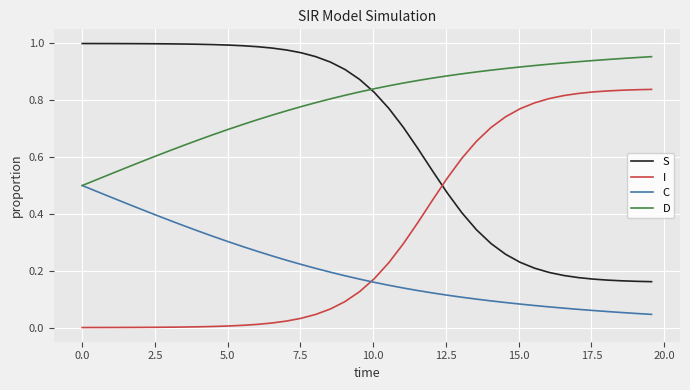

At how many categories does at least one series exceed 0?

40